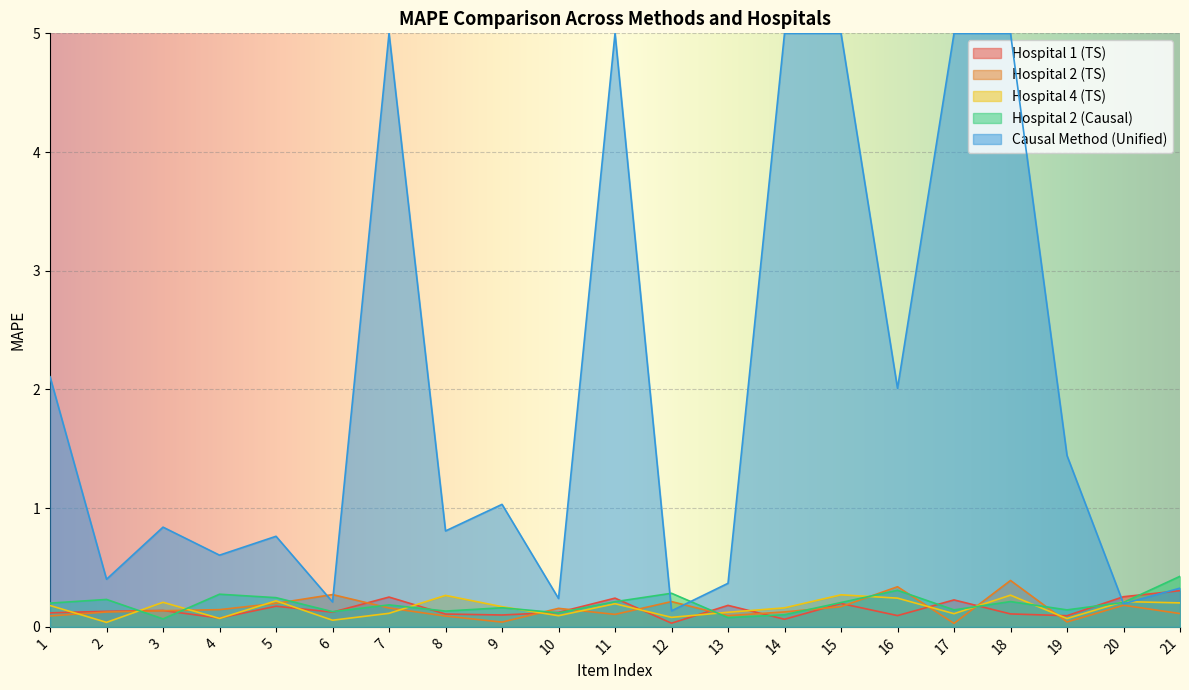

How many interior local valleys does the Hospital 1 (TS) series have?

7